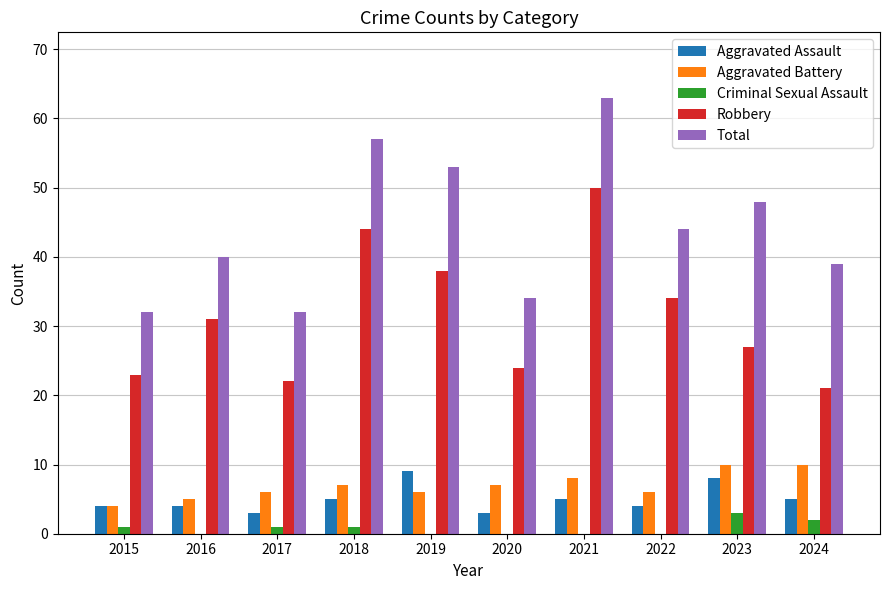

What are all the series names shown in the legend?

Aggravated Assault, Aggravated Battery, Criminal Sexual Assault, Robbery, Total